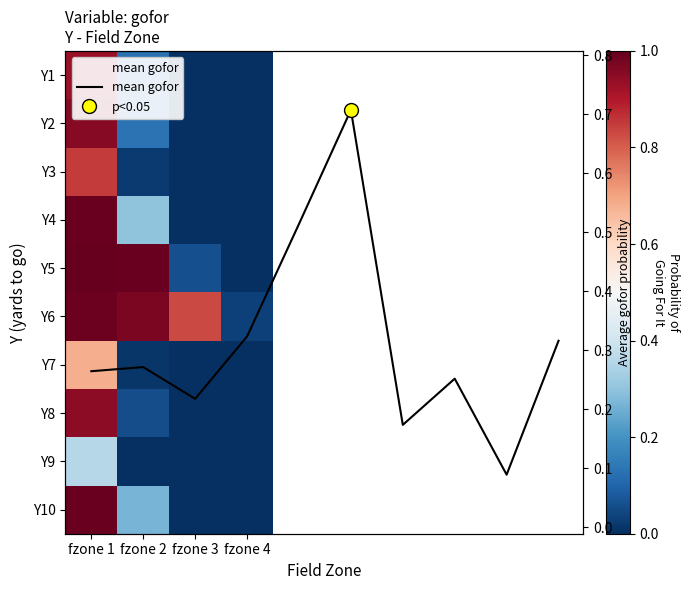

The 4 series shows 0.0 at fzone 4. True or false?

True